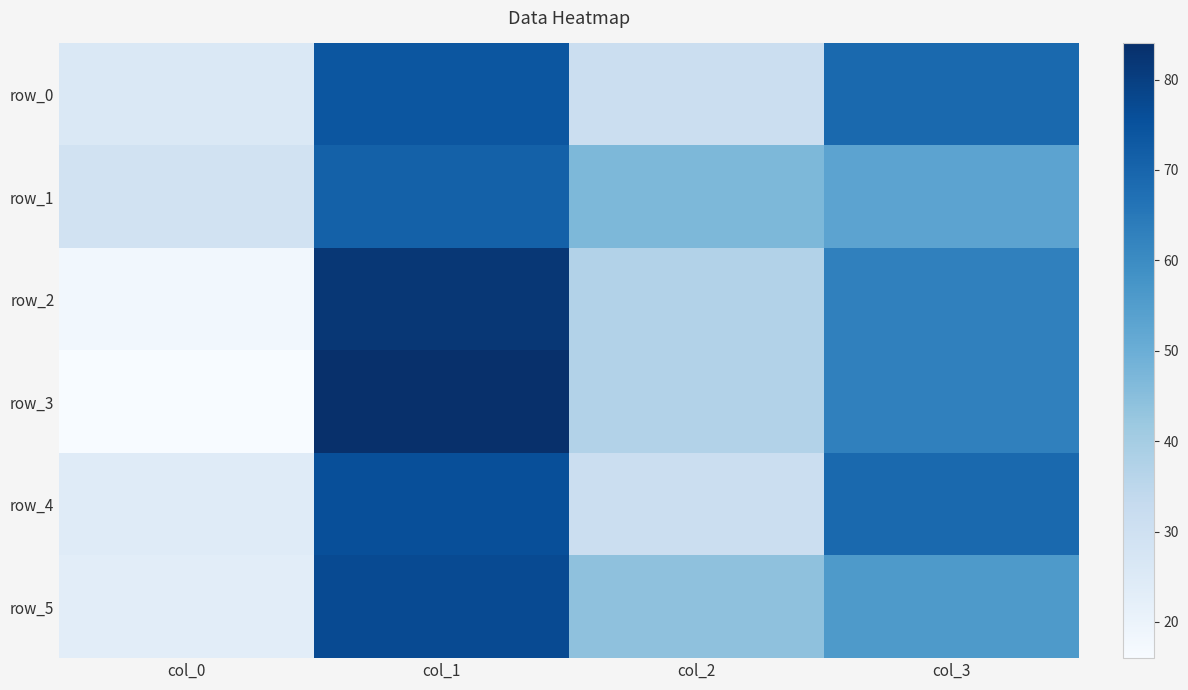

How many data points in row_0 are less than 69?

2